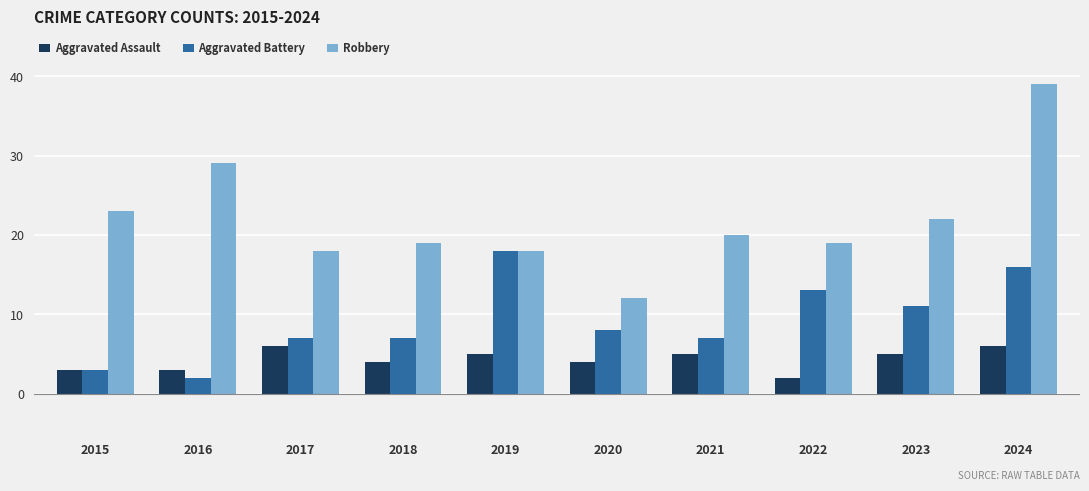

Reading left to right, what are all the values shown in this chart?

Aggravated Assault: 3	3	6	4	5	4	5	2	5	6
Aggravated Battery: 3	2	7	7	18	8	7	13	11	16
Robbery: 23	29	18	19	18	12	20	19	22	39